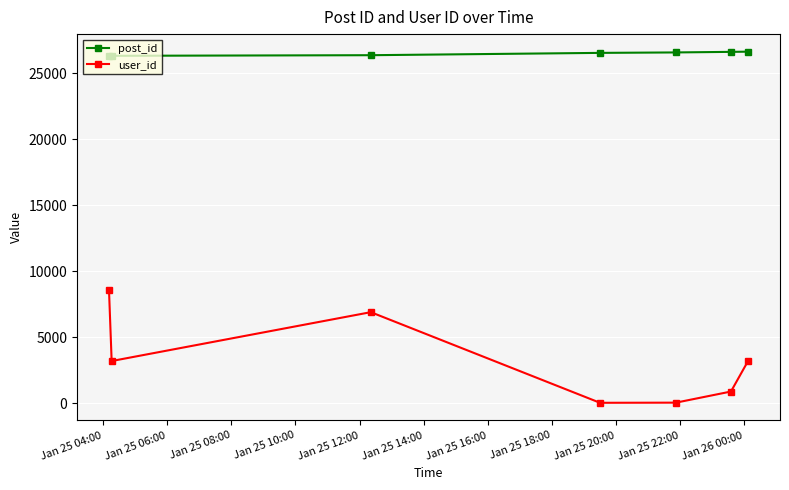

How many interior local valleys does the user_id series have?

2